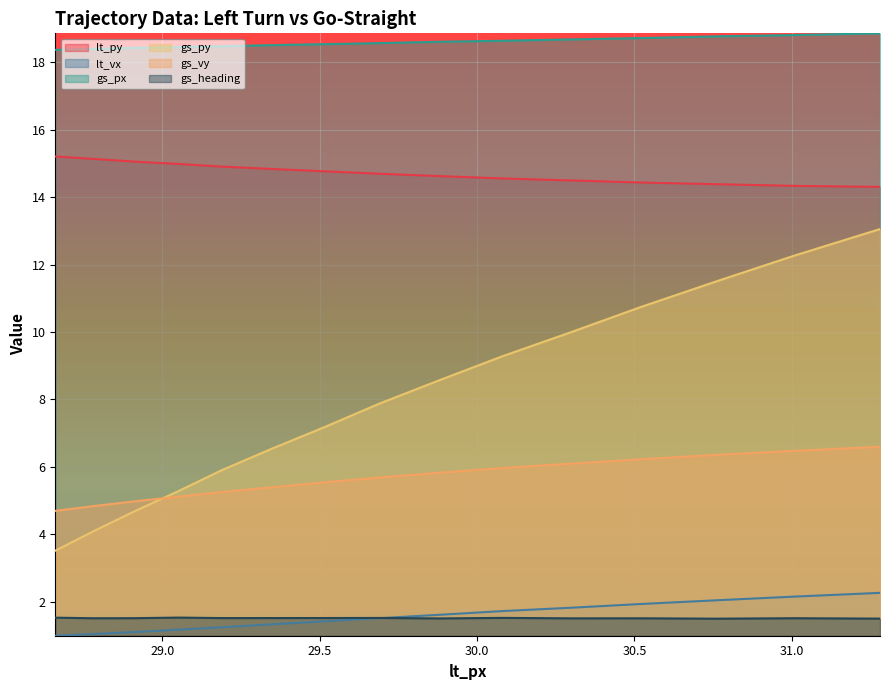

True or false: gs_vy and gs_px cross at least once.

False